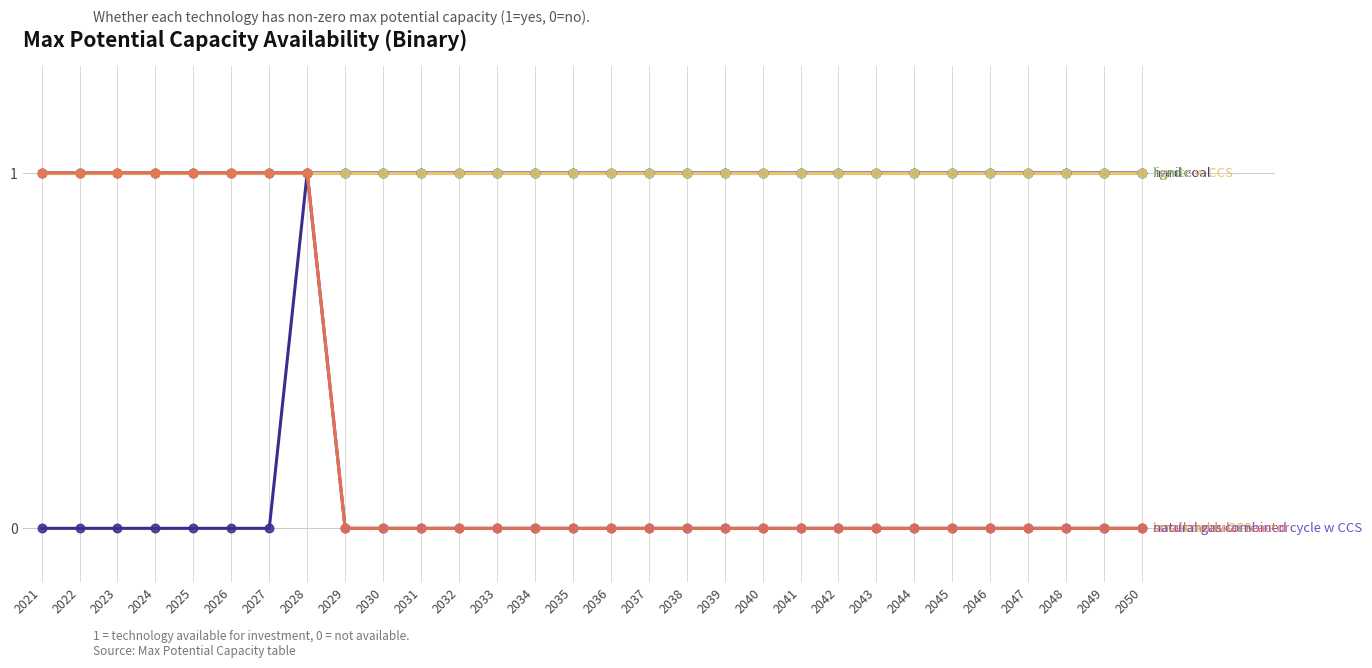

Is this an area chart (filled region under the line)?

No